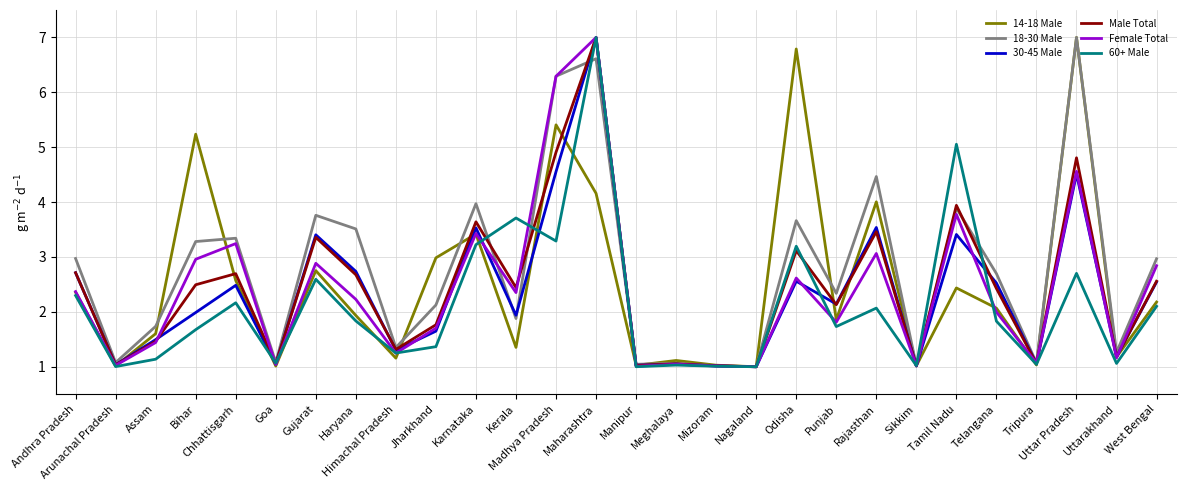

What is the minimum value shown in the chart?

1.0